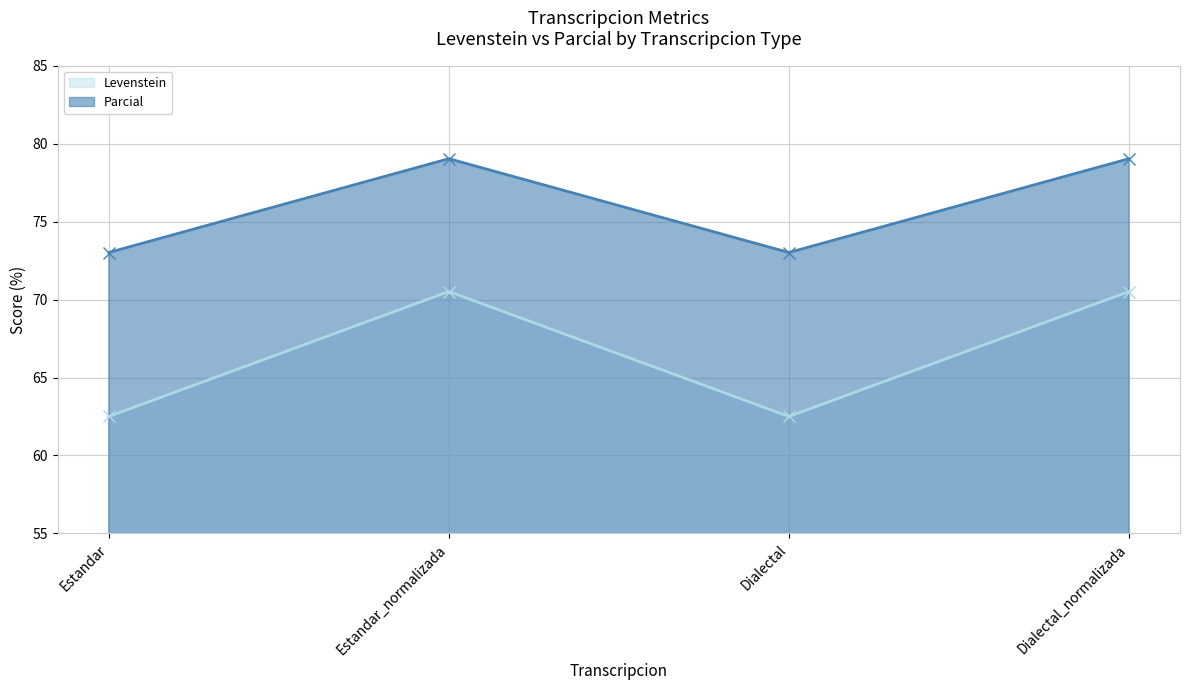

True or false: Parcial and Levenstein intersect in this chart.

False